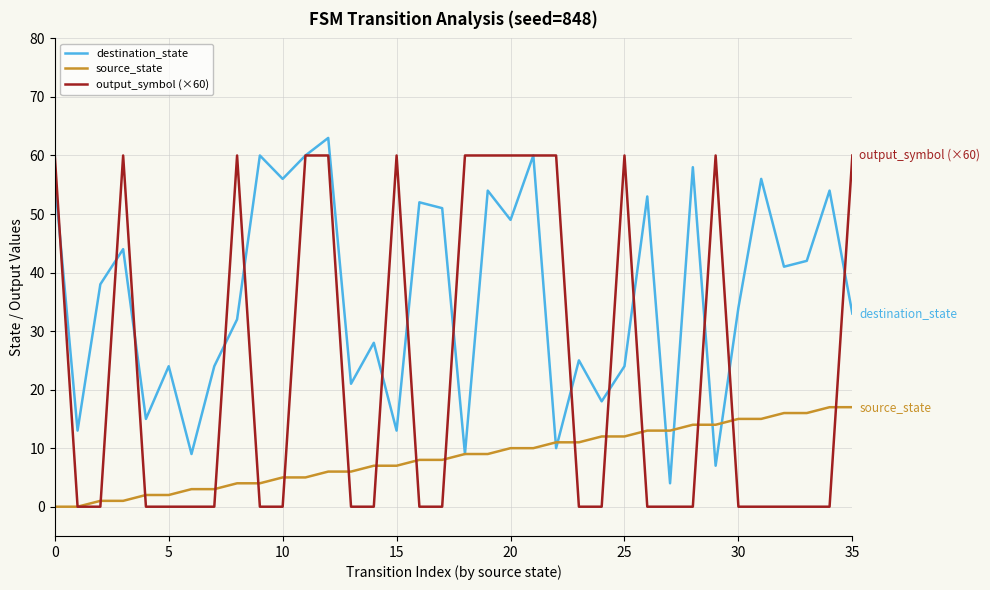

Which series has the largest range (max minus min)?

output_symbol (×60)